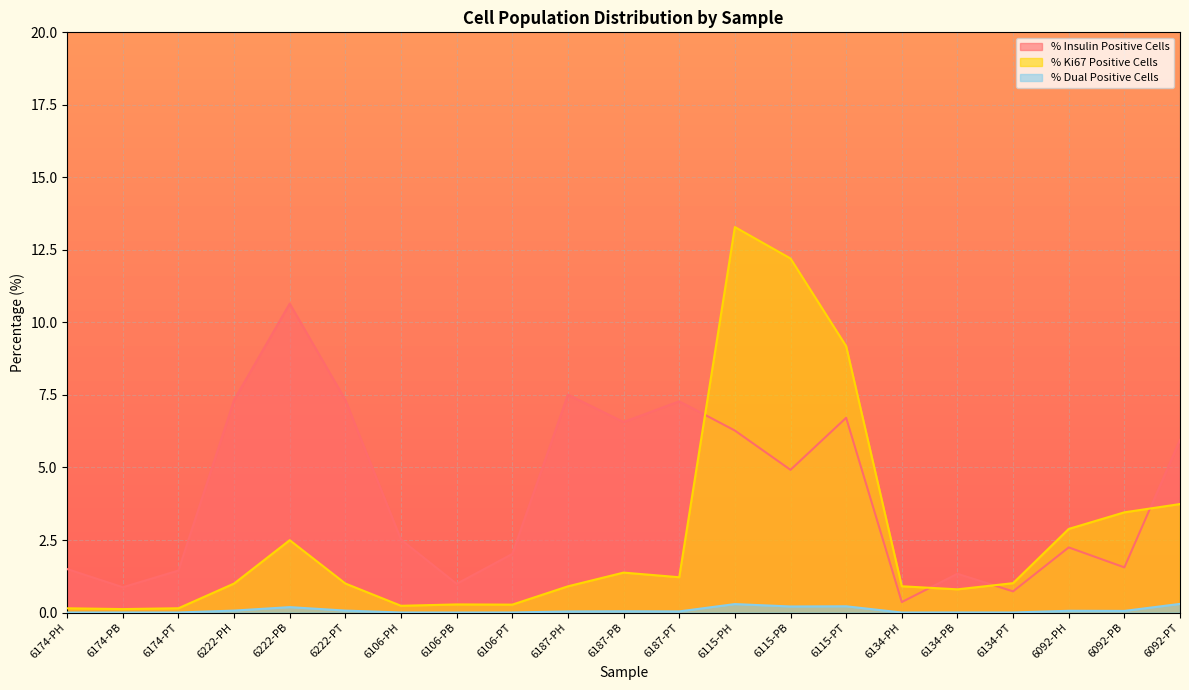

Reading left to right, list all the values displayed in this chart.

% Insulin Positive Cells: 6174-PH=1.5	6174-PB=0.9	6174-PT=1.4	6222-PH=7.3	6222-PB=10.6	6222-PT=7.3	6106-PH=2.5	6106-PB=1.0	6106-PT=2.0	6187-PH=7.5	6187-PB=6.6	6187-PT=7.3	6115-PH=6.3	6115-PB=4.9	6115-PT=6.7	6134-PH=0.4	6134-PB=1.3	6134-PT=0.7	6092-PH=2.2	6092-PB=1.6	6092-PT=6.0
% Ki67 Positive Cells: 6174-PH=0.1	6174-PB=0.1	6174-PT=0.1	6222-PH=1.0	6222-PB=2.5	6222-PT=1.0	6106-PH=0.2	6106-PB=0.3	6106-PT=0.3	6187-PH=0.9	6187-PB=1.4	6187-PT=1.2	6115-PH=13.3	6115-PB=12.2	6115-PT=9.2	6134-PH=0.9	6134-PB=0.8	6134-PT=1.0	6092-PH=2.9	6092-PB=3.5	6092-PT=3.7
% Dual Positive Cells: 6174-PH=0.0	6174-PB=0.0	6174-PT=0.0	6222-PH=0.1	6222-PB=0.2	6222-PT=0.1	6106-PH=0.0	6106-PB=0.0	6106-PT=0.0	6187-PH=0.0	6187-PB=0.0	6187-PT=0.0	6115-PH=0.3	6115-PB=0.2	6115-PT=0.2	6134-PH=0.0	6134-PB=0.0	6134-PT=0.0	6092-PH=0.1	6092-PB=0.1	6092-PT=0.3